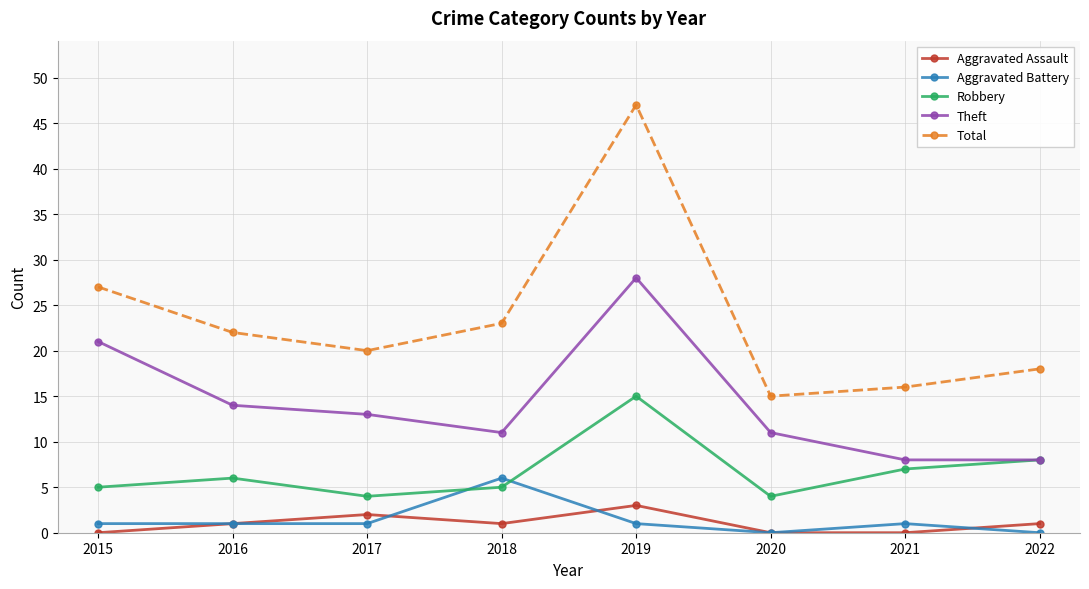

Rank the series by their maximum value, from highest to lowest.

Total, Theft, Robbery, Aggravated Battery, Aggravated Assault